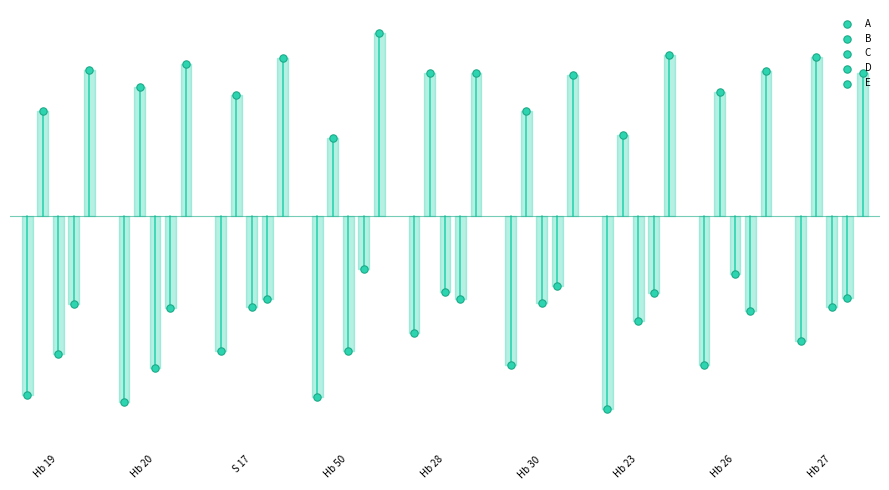

Which series contains the lowest Y value?

A